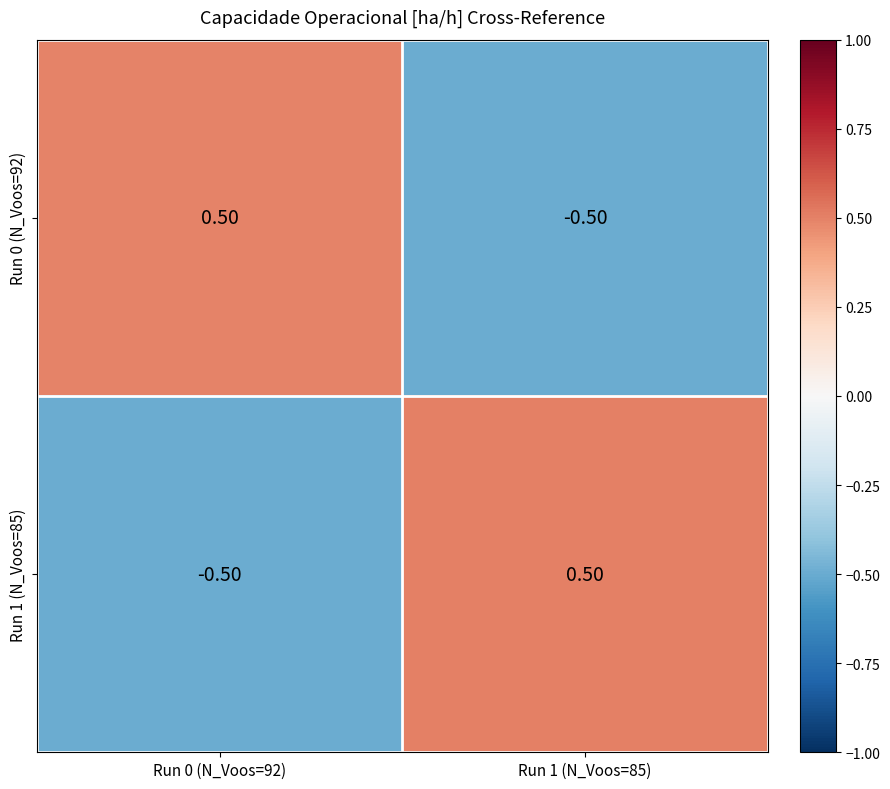

What is the difference between the Run 0 (N_Voos=92) values at Run 1 (N_Voos=85) and Run 0 (N_Voos=92)?

1.0